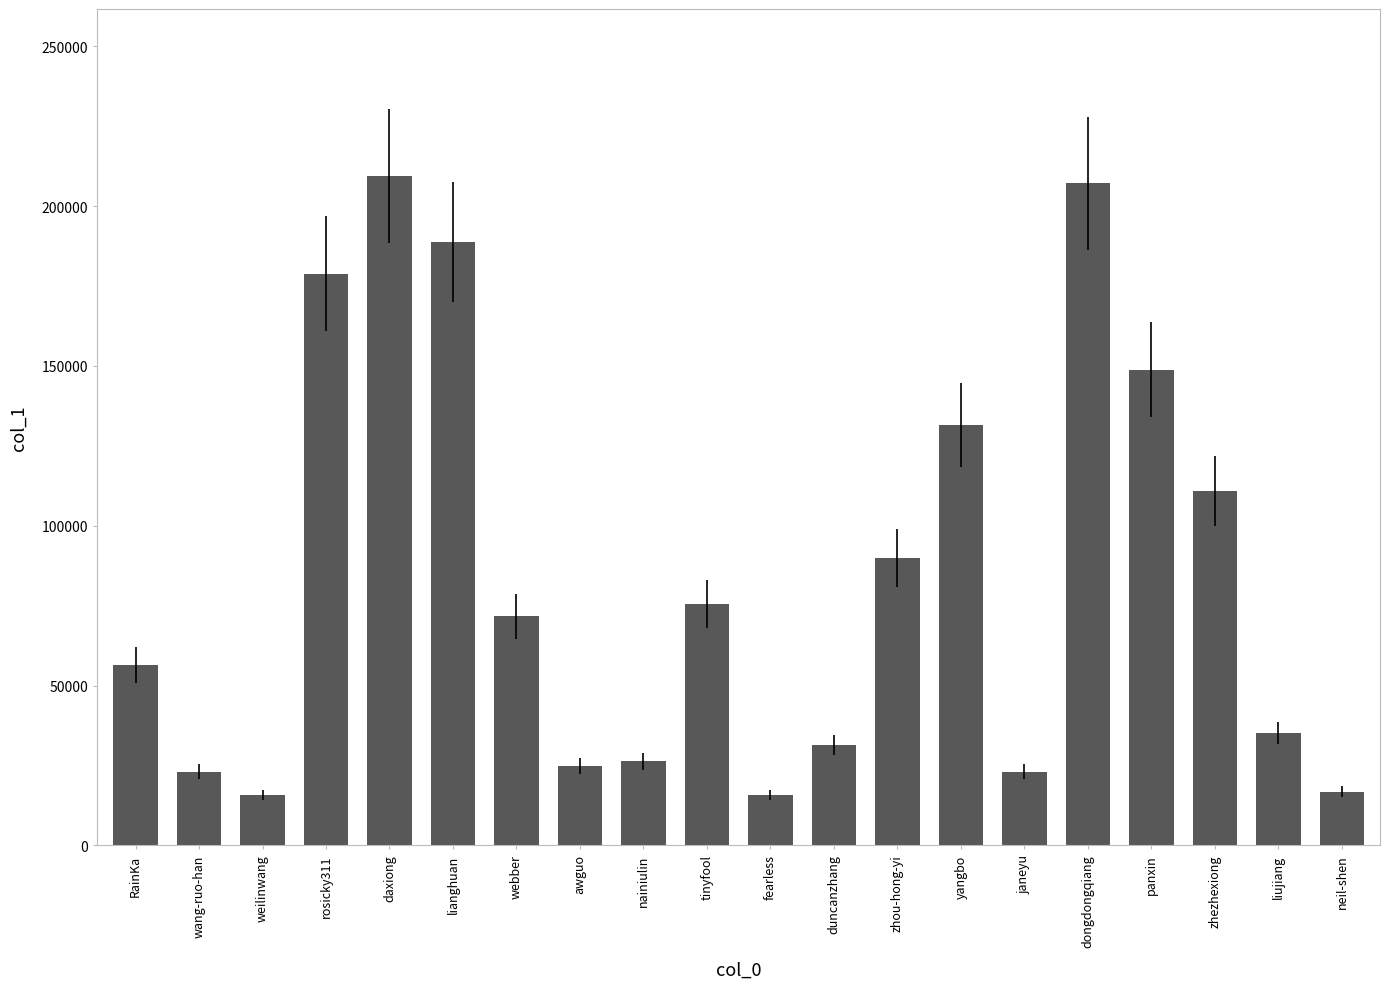

What is the smallest value displayed?

15692